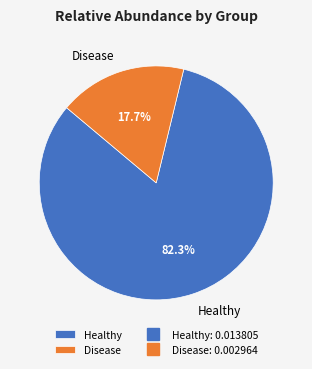

To the nearest percent, what portion does Disease represent?

18%